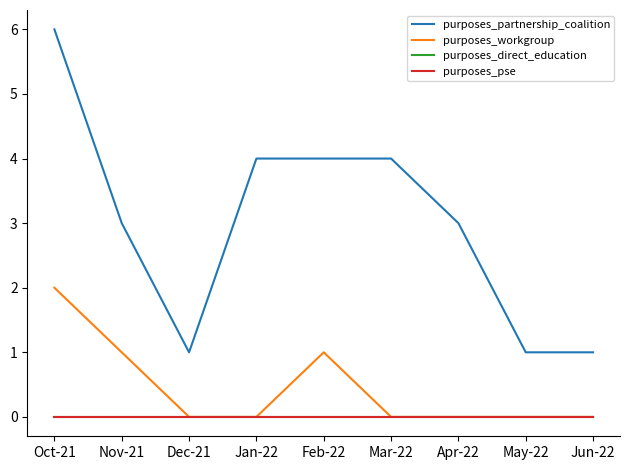

True or false: purposes_partnership_coalition has a value of 1 at May-22.

True